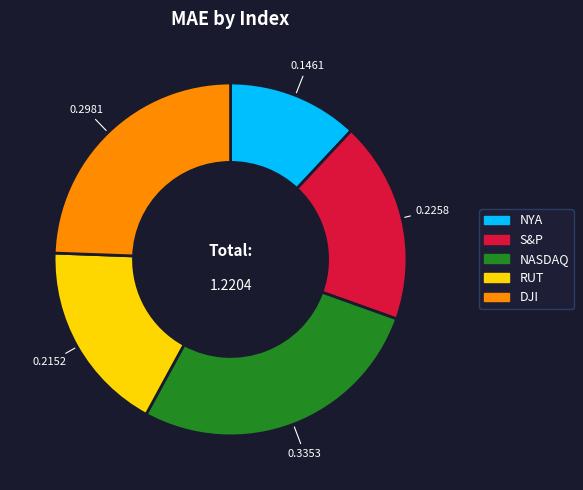

How many slices are in this pie chart?

5